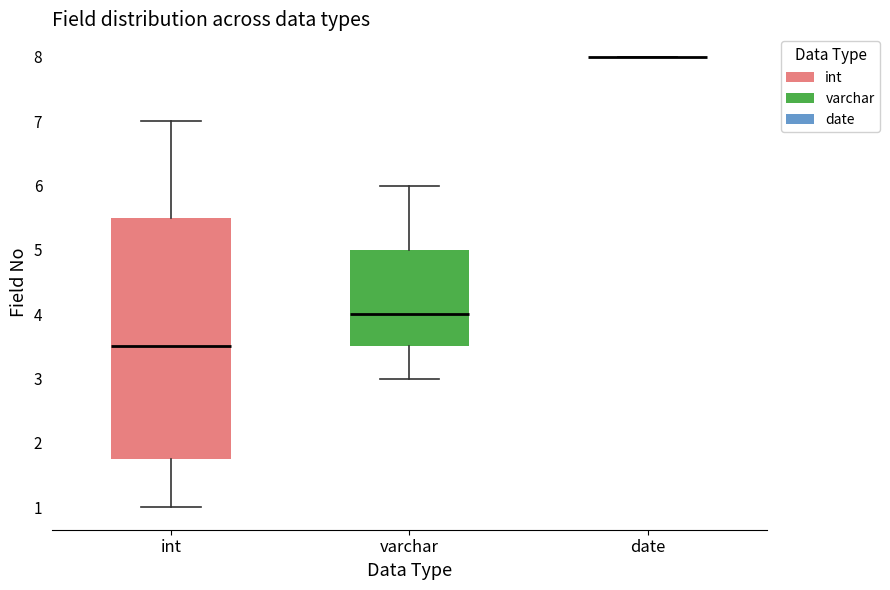

Reading left to right, transcribe this box plot: for each box, give where its median line is, the range the box spans, and where its two whiskers end, as read against the y-axis. The values are not printed on the chart, so give them approximately, as read against the axis.

int: median 3.5, box 1.8 to 5.5, whiskers 1.0 to 7.0
varchar: median 4.0, box 3.5 to 5.0, whiskers 3.0 to 6.0
date: box collapsed to a line at 8.0, whiskers 8.0 to 8.0